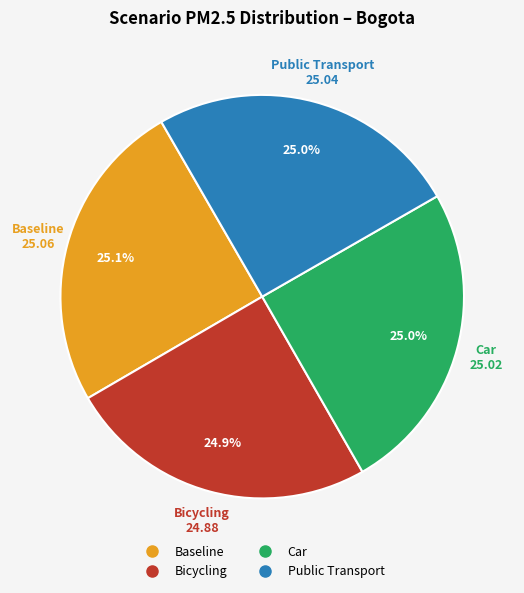

What is the ratio of the value at Bicycling to the value at Car?

1.0